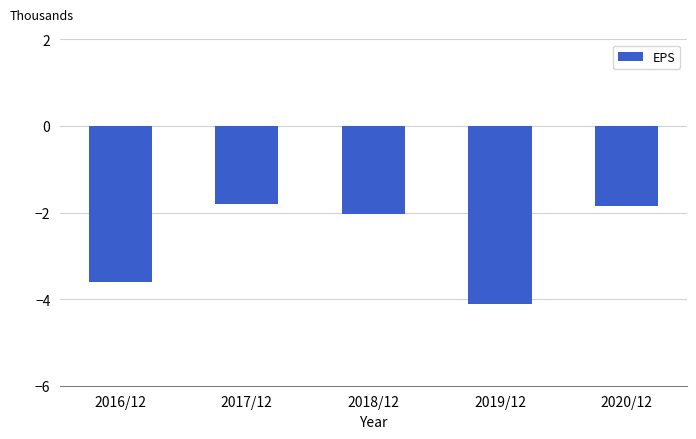

Does the chart contain any negative values?

Yes